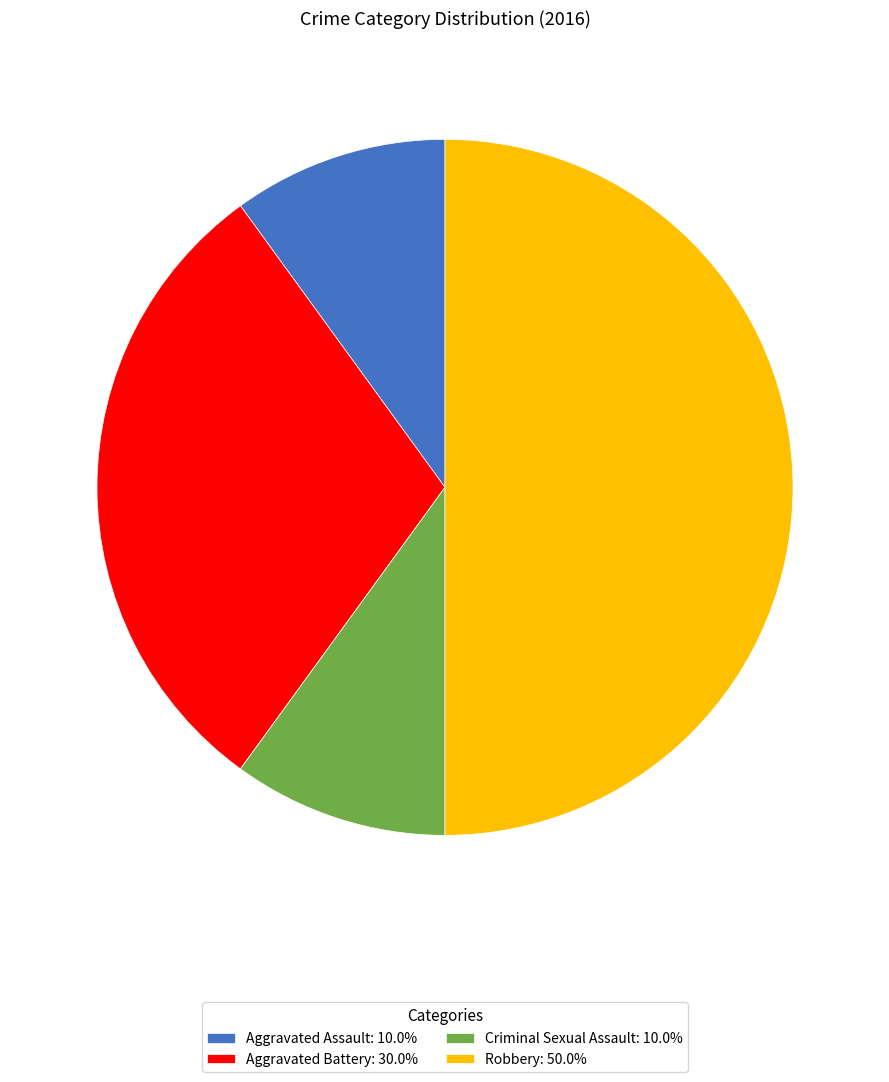

What is the ratio of the value at Aggravated Battery: 30.0% to the value at Criminal Sexual Assault: 10.0%?

3.0